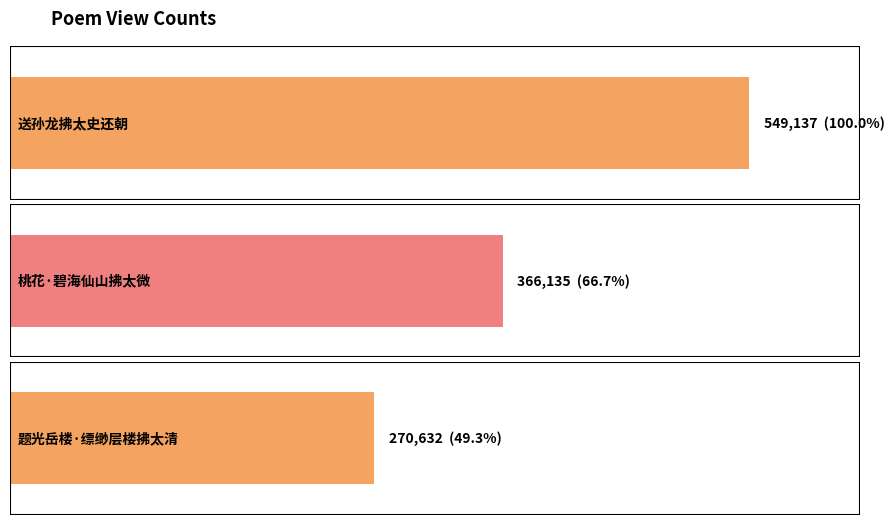

Where is the data nearest to the value 409884?

桃花·碧海仙山拂太微